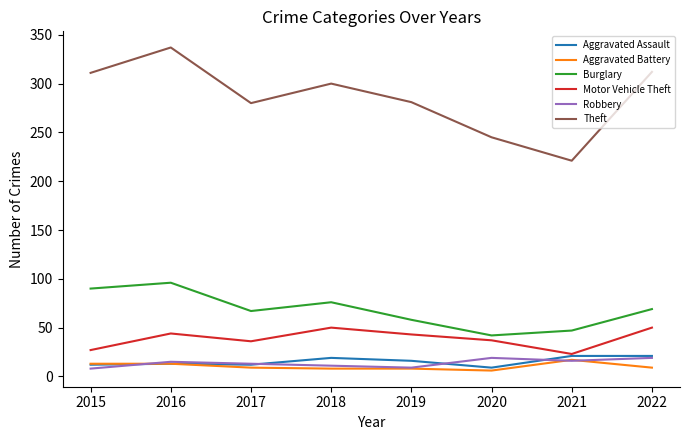

At which label does Motor Vehicle Theft first exceed 43?

2016